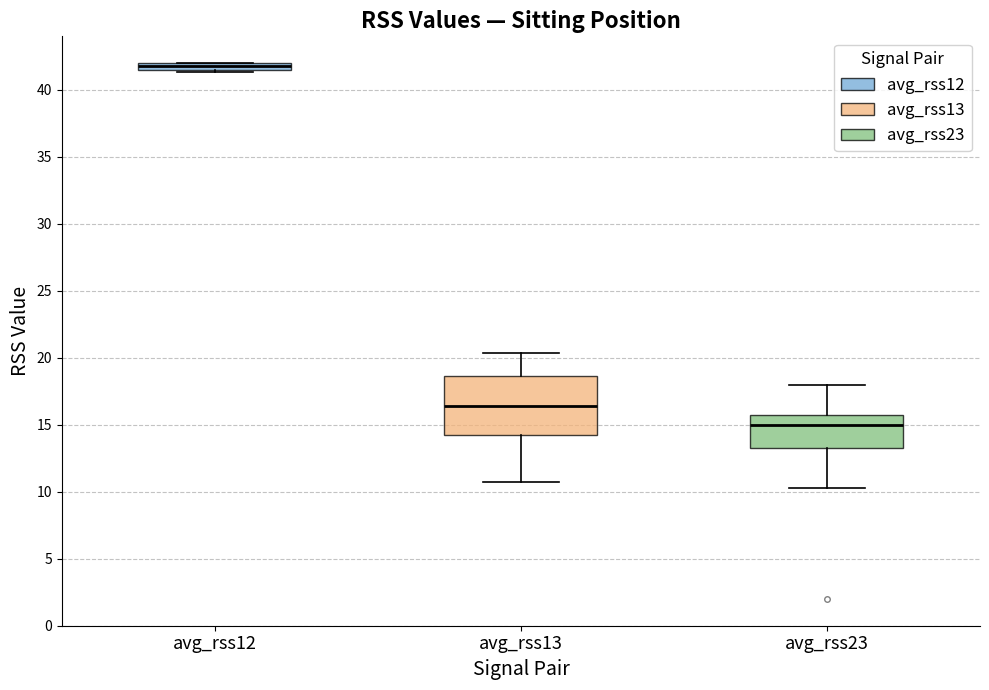

Which box's median line is the highest?

avg_rss12